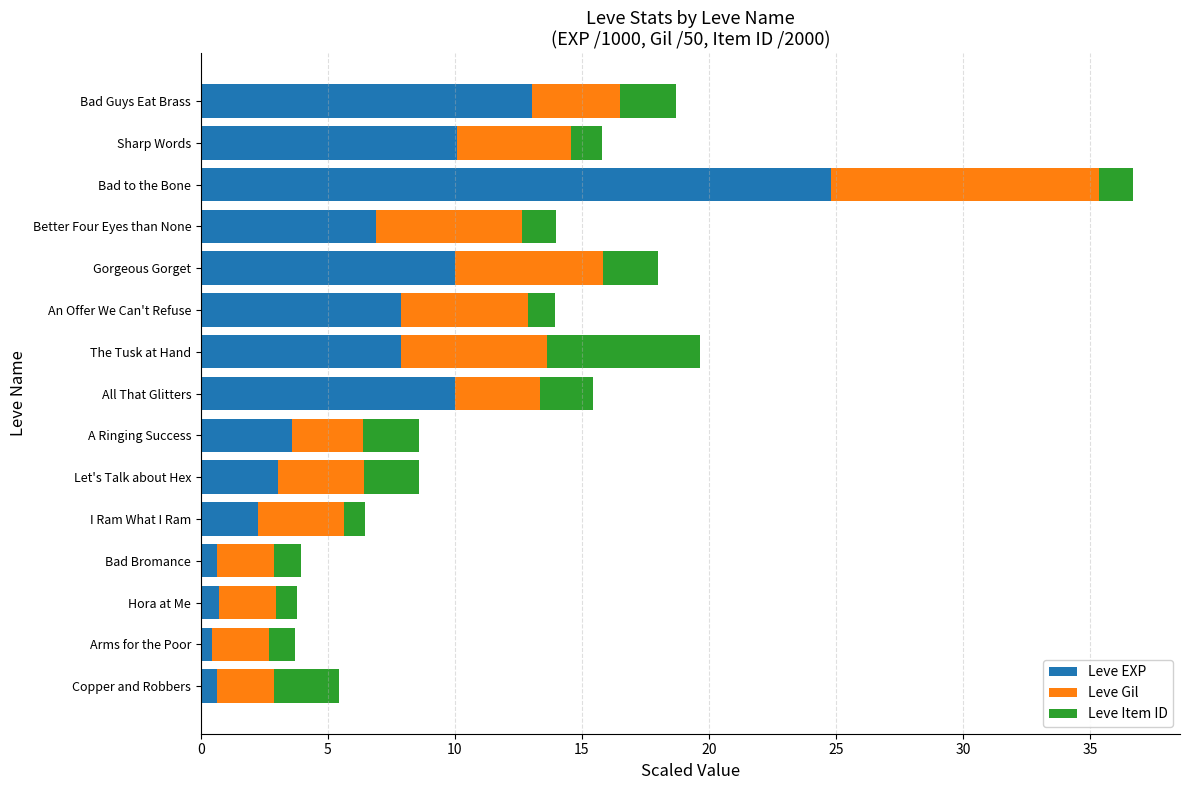

What is the difference between the maximum and minimum values in the Leve EXP series?

24.3